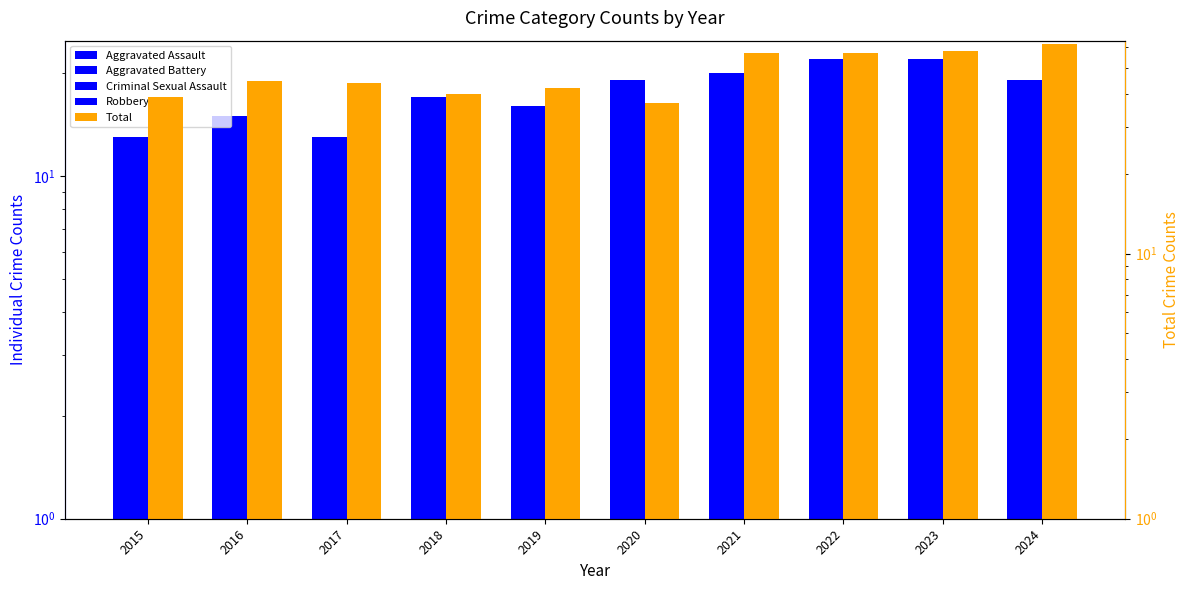

List the series in order of their peak value, lowest first.

Criminal Sexual Assault, Aggravated Battery, Robbery, Aggravated Assault, Total